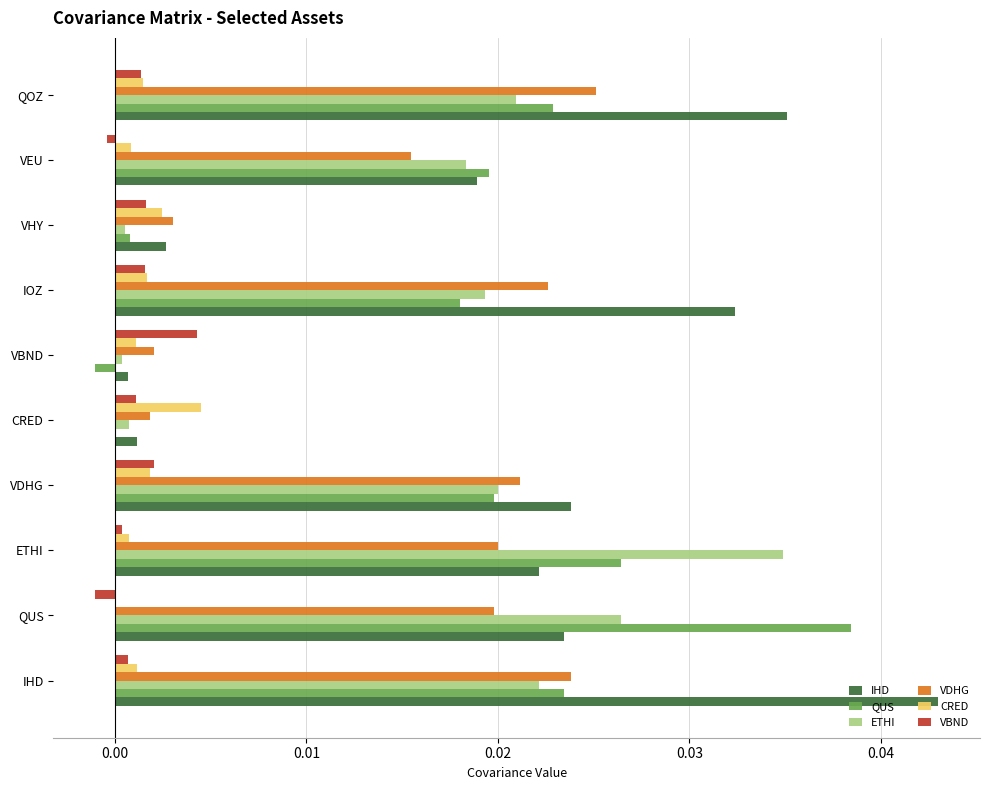

Which series has the largest total across all categories?

IHD